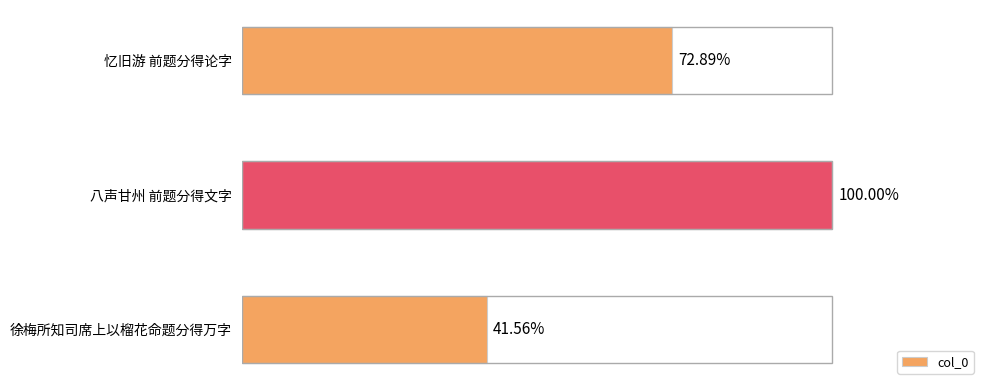

Does the chart contain any negative values?

No